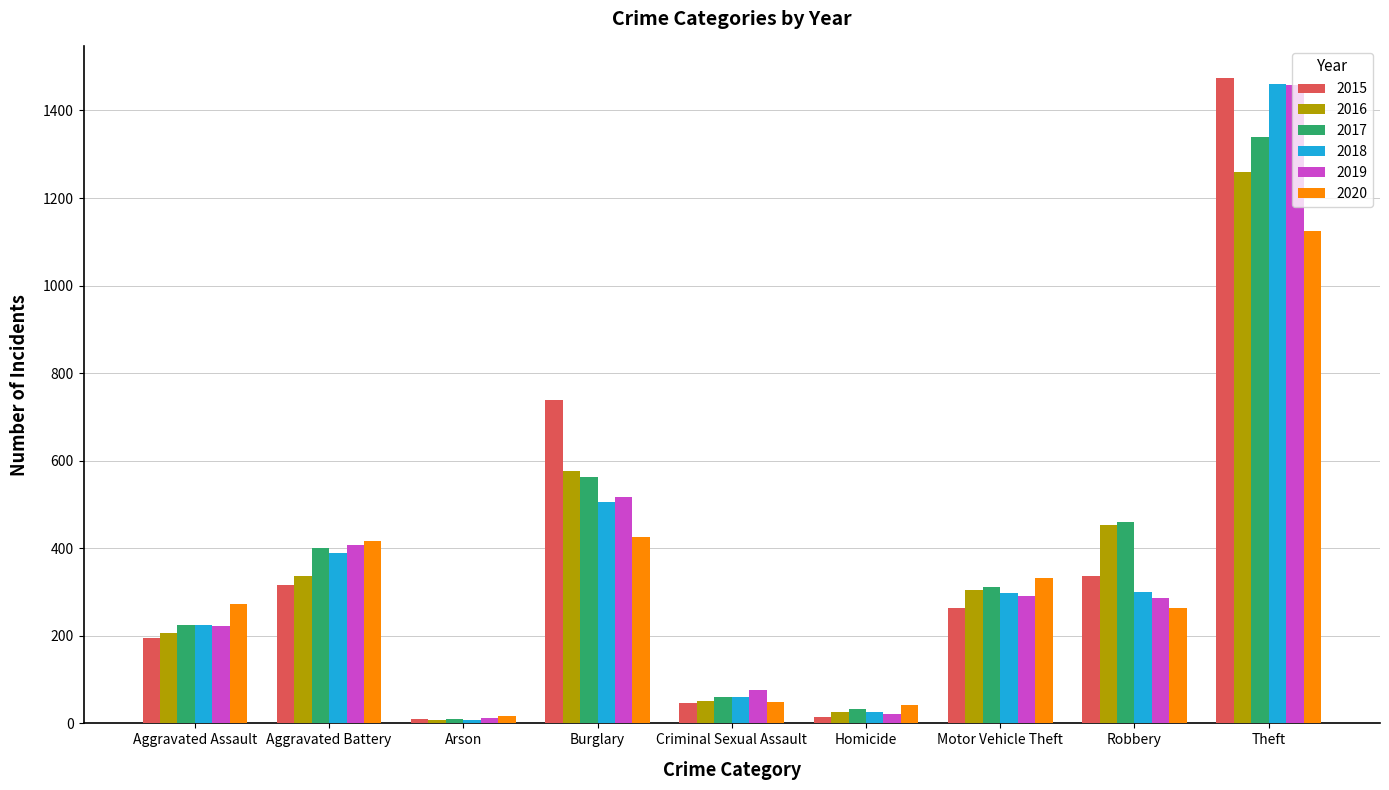

At which category is the sum across all series the highest?

Theft